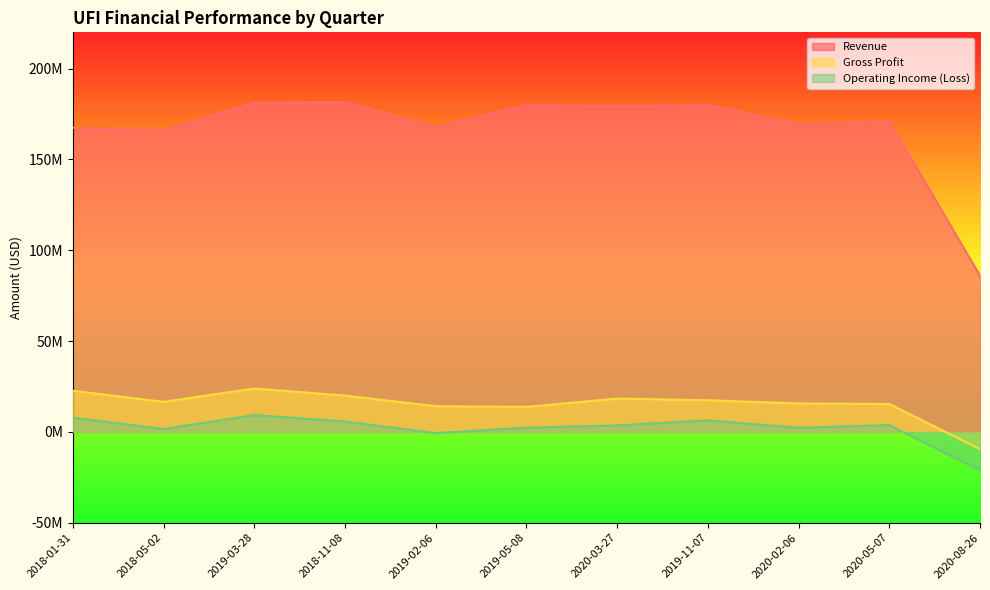

The value of Gross Profit at 2019-03-28 is 11514919. True or false?

False